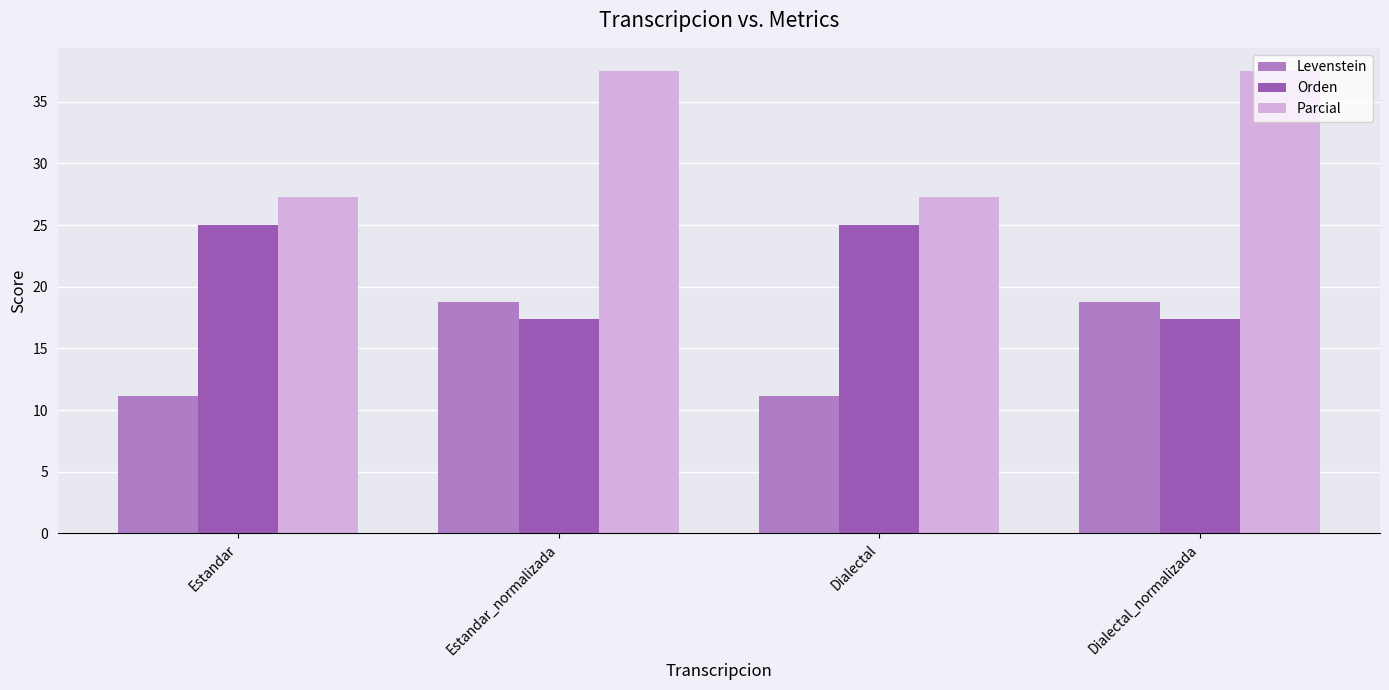

Reading left to right, list all the values displayed in this chart.

Levenstein: 11.1	18.8	11.1	18.8
Orden: 25.0	17.4	25.0	17.4
Parcial: 27.3	37.5	27.3	37.5